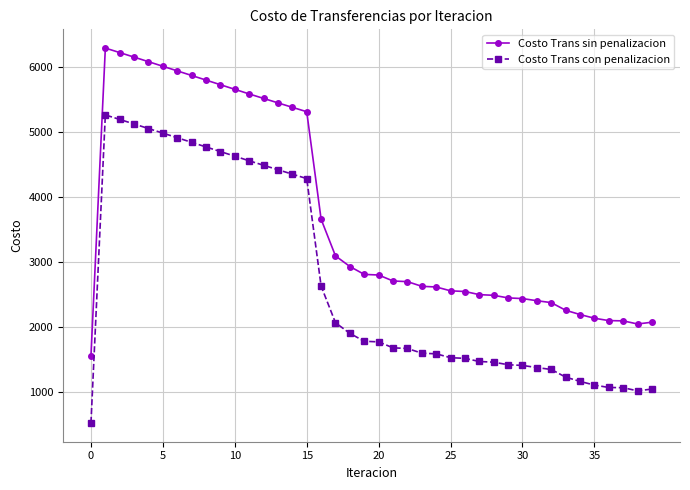

Does the chart have visible grid lines?

Yes